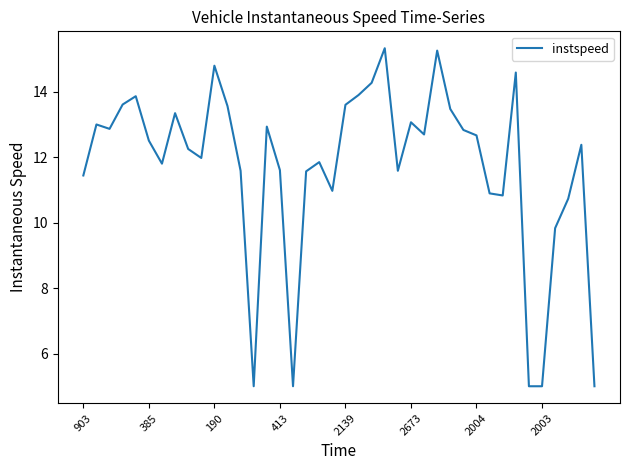

What is the maximum value shown in the chart?

15.3